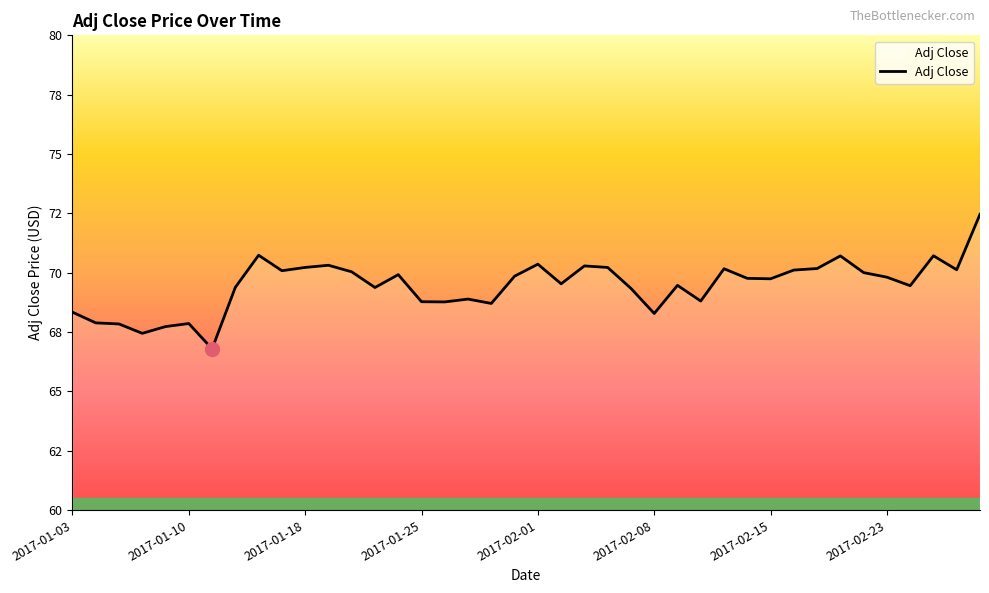

Is this an area chart (filled region under the line)?

Yes